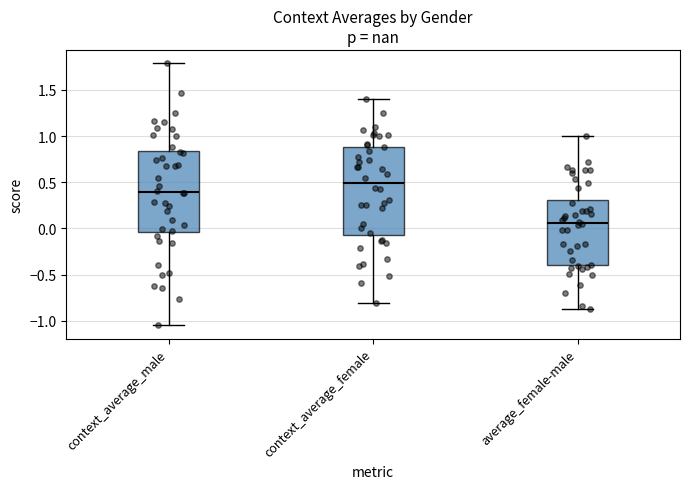

Reading left to right, read every box against the y-axis: the position of its median line, the range the box covers, and the ends of its whiskers. The values are not printed on the chart, so give them approximately, as read against the axis.

context_average_male: median 0.40, box -0.05 to 0.85, whiskers -1.05 to 1.80
context_average_female: median 0.50, box -0.05 to 0.90, whiskers -0.80 to 1.40
average_female-male: median 0.05, box -0.40 to 0.30, whiskers -0.85 to 1.00